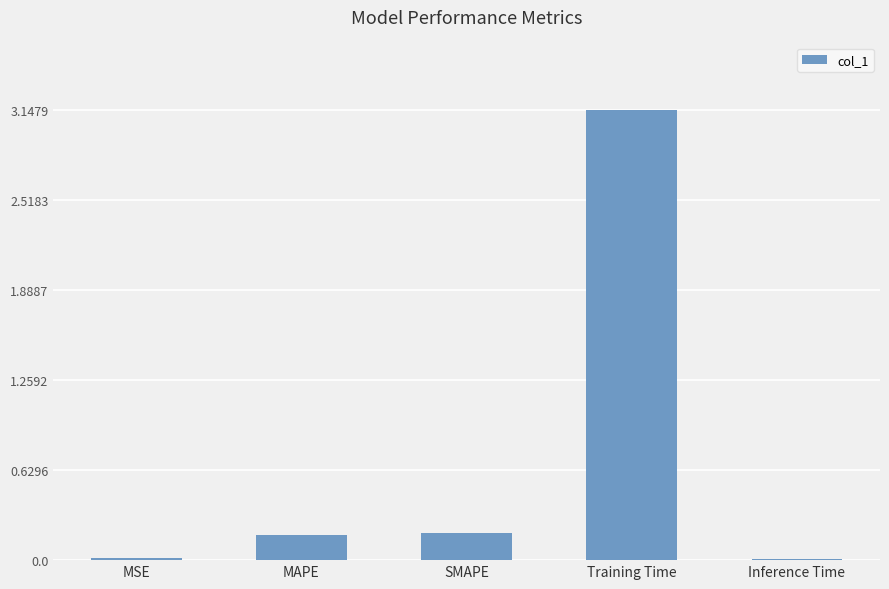

True or false: the data shows 5.2 at Training Time.

False